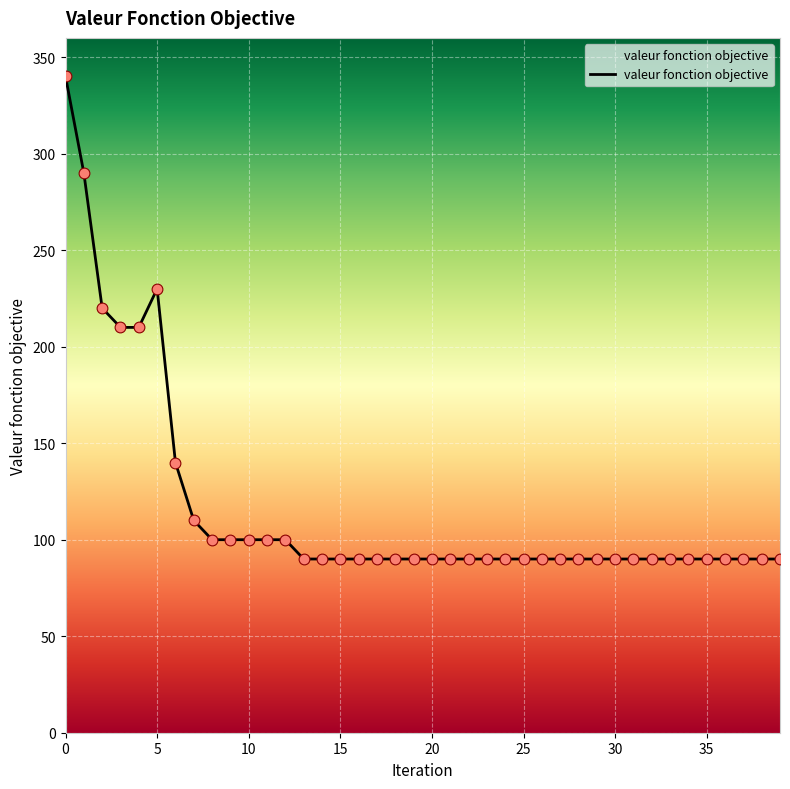

What is the greatest value displayed?

340